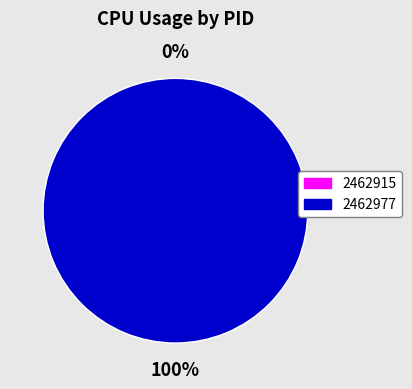

Rank the categories by value from lowest to highest.

2462915, 2462977